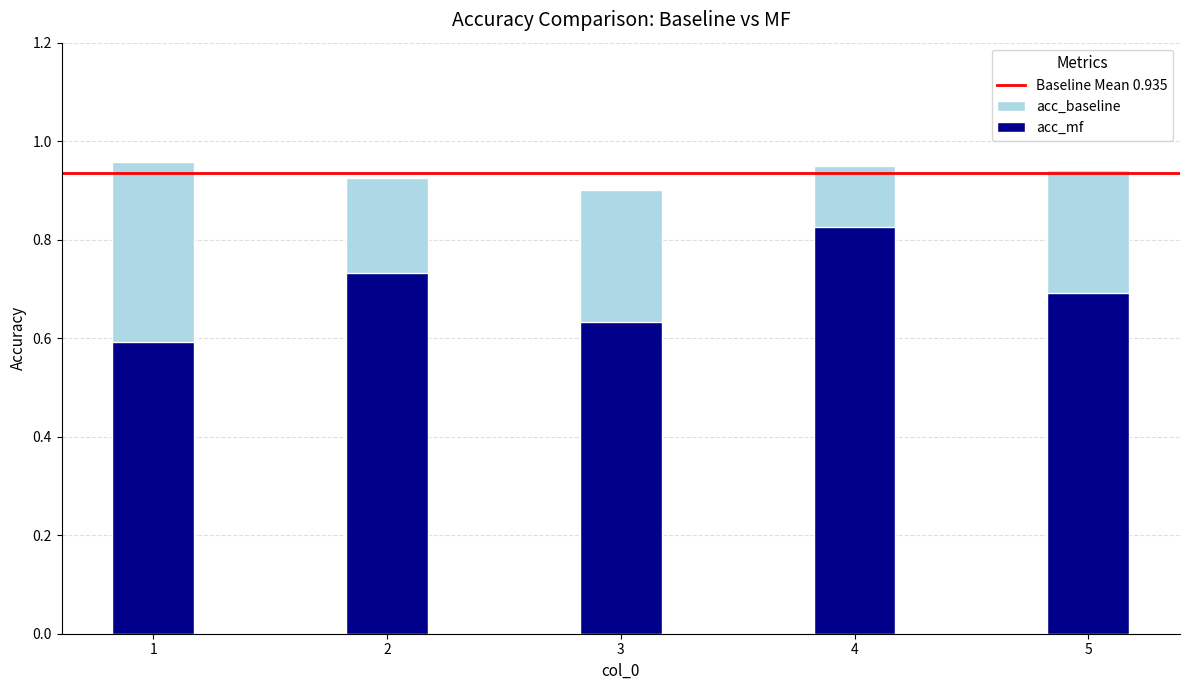

Which category has the lowest value in the acc_mf series?

1